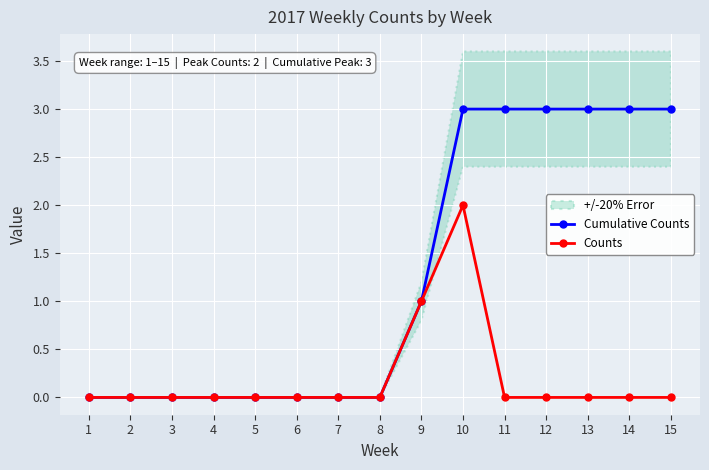

Reading left to right, extract all data points from this chart.

Cumulative Counts: 1=0	2=0	3=0	4=0	5=0	6=0	7=0	8=0	9=1	10=3	11=3	12=3	13=3	14=3	15=3
Counts: 1=0	2=0	3=0	4=0	5=0	6=0	7=0	8=0	9=1	10=2	11=0	12=0	13=0	14=0	15=0